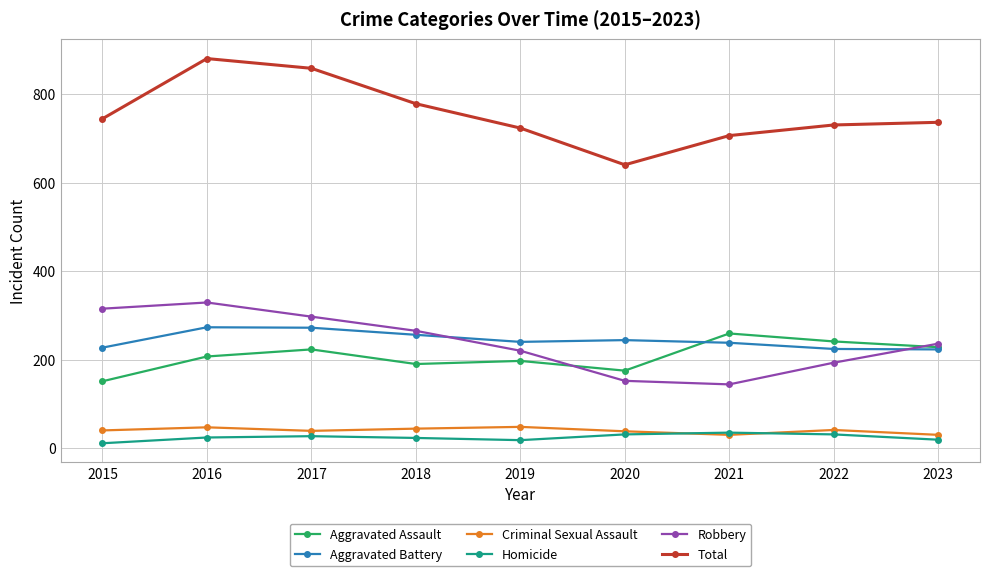

What is the difference between the Aggravated Battery values at 2022 and 2015?

3